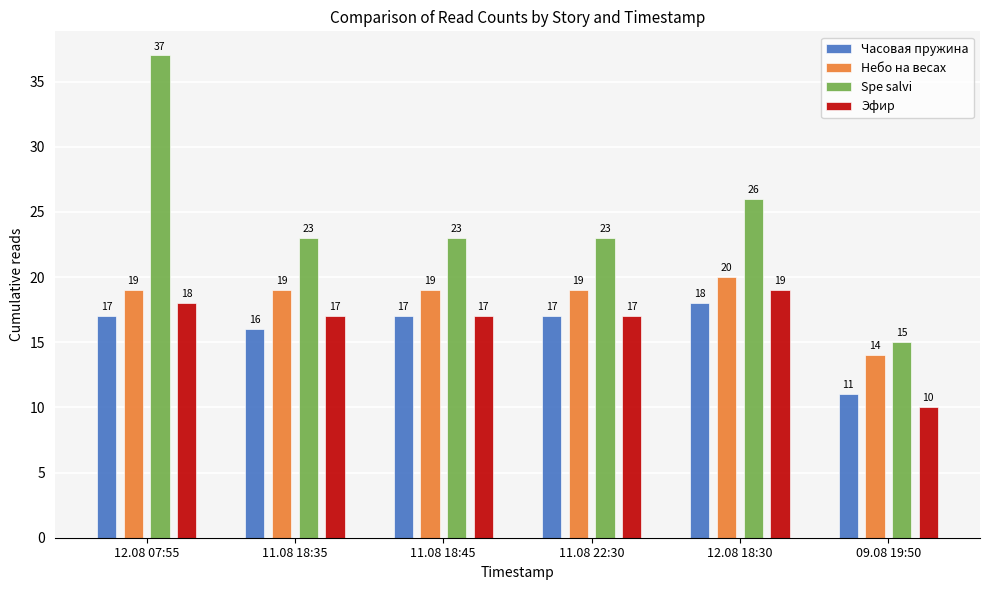

At which label does Spe salvi first exceed 23?

12.08 07:55